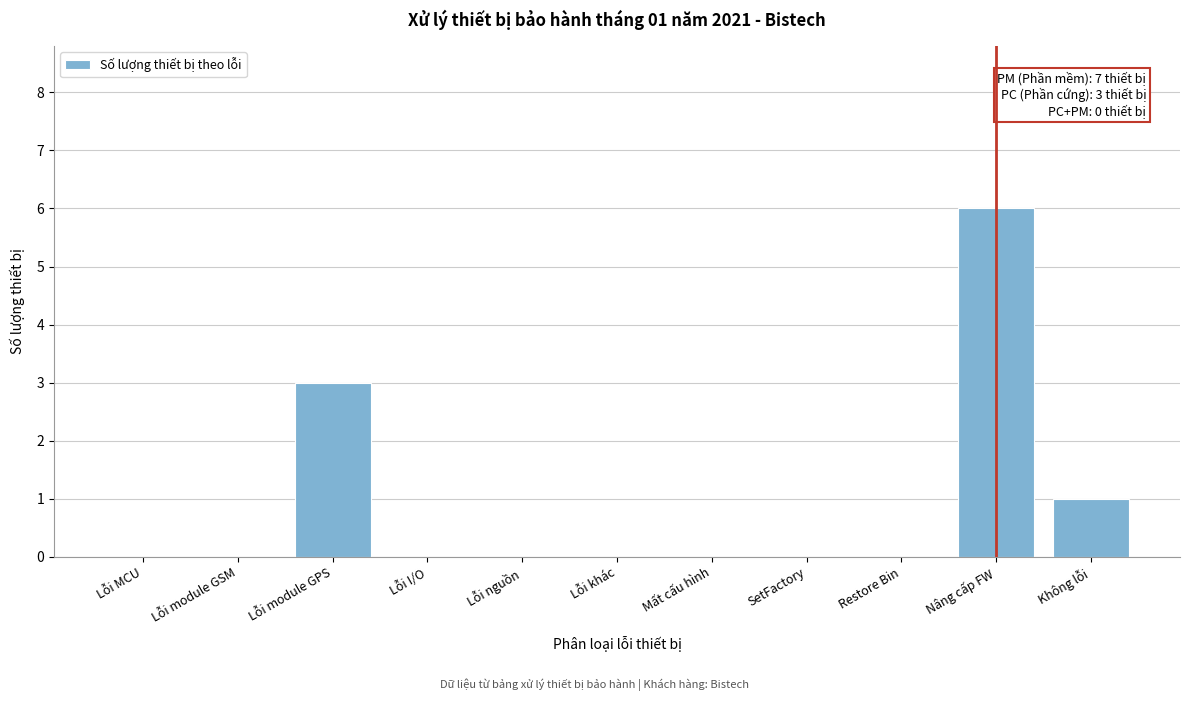

Reading left to right, what are all the values shown in this chart?

Lỗi MCU=0	Lỗi module GSM=0	Lỗi module GPS=3	Lỗi I/O=0	Lỗi nguồn=0	Lỗi khác=0	Mất cấu hình=0	SetFactory=0	Restore Bin=0	Nâng cấp FW=6	Không lỗi=1